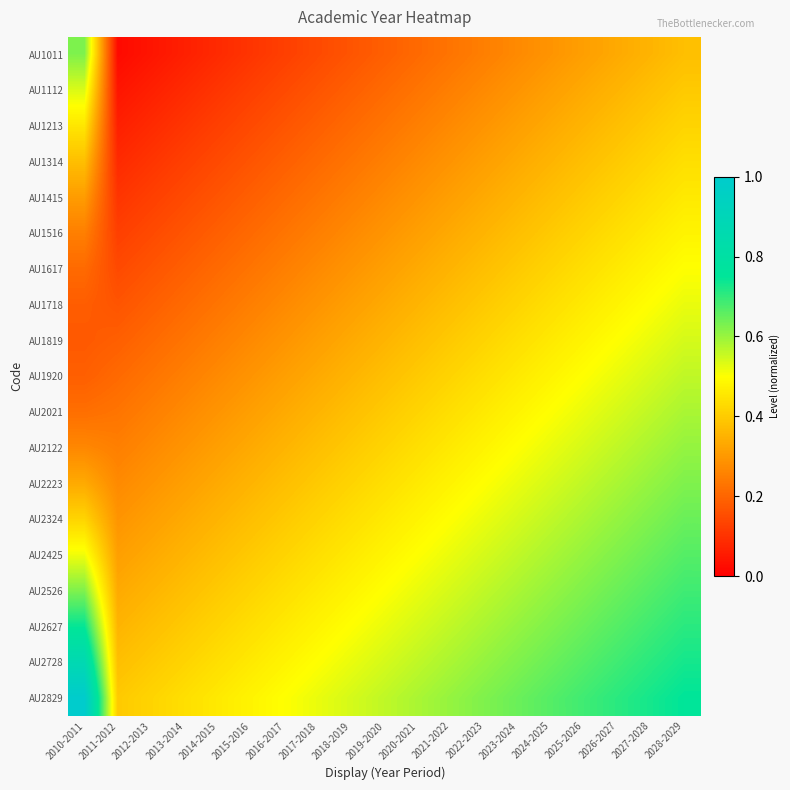

List the series in order of their peak value, lowest first.

AU1314, AU1213, AU1415, AU1516, AU1617, AU1718, AU1112, AU1819, AU1920, AU2021, AU2122, AU1011, AU2223, AU2324, AU2425, AU2526, AU2627, AU2728, AU2829